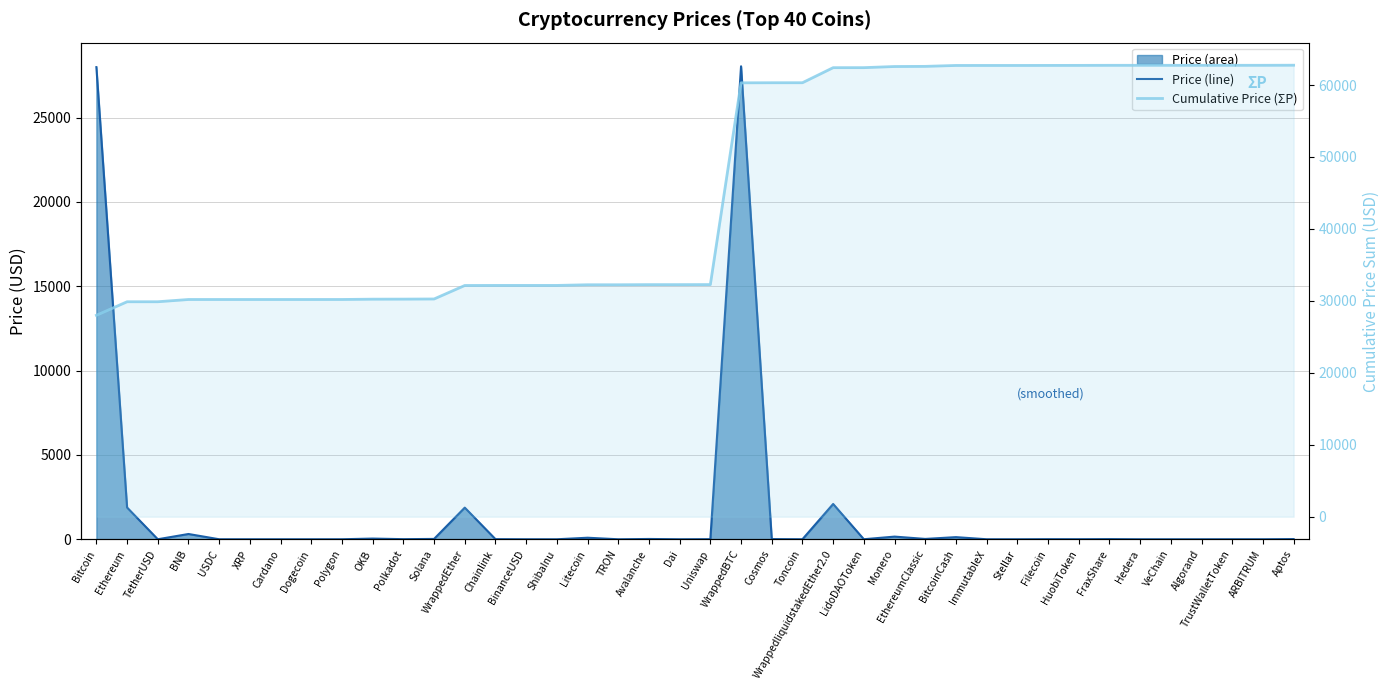

What position from the right is Monero?

14